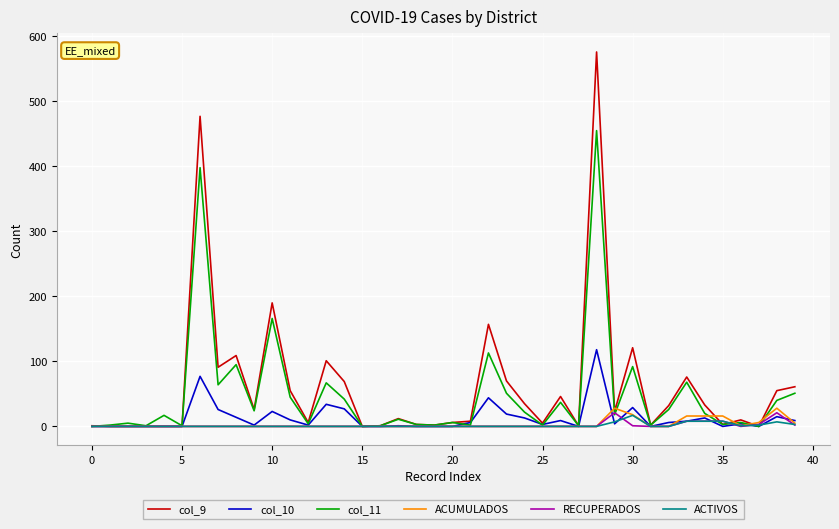

Which series has the widest spread of values?

col_9